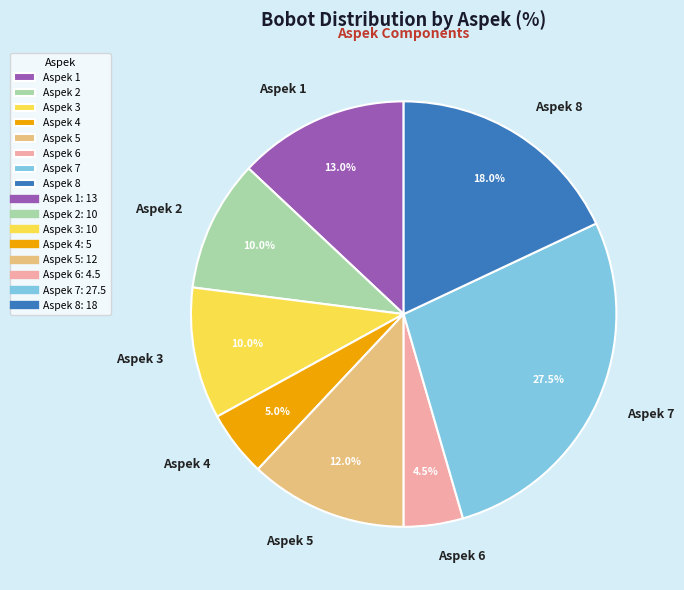

Is the sum of Aspek 8 and Aspek 3 greater than half?

No